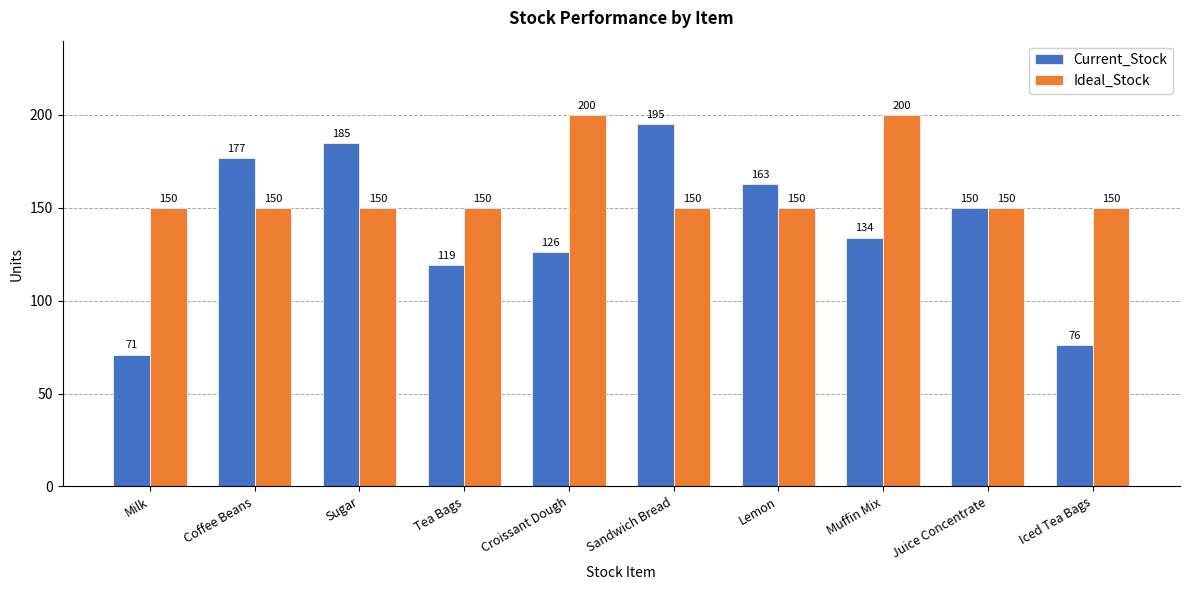

What is the label of the 2nd bar from the right?

Juice Concentrate